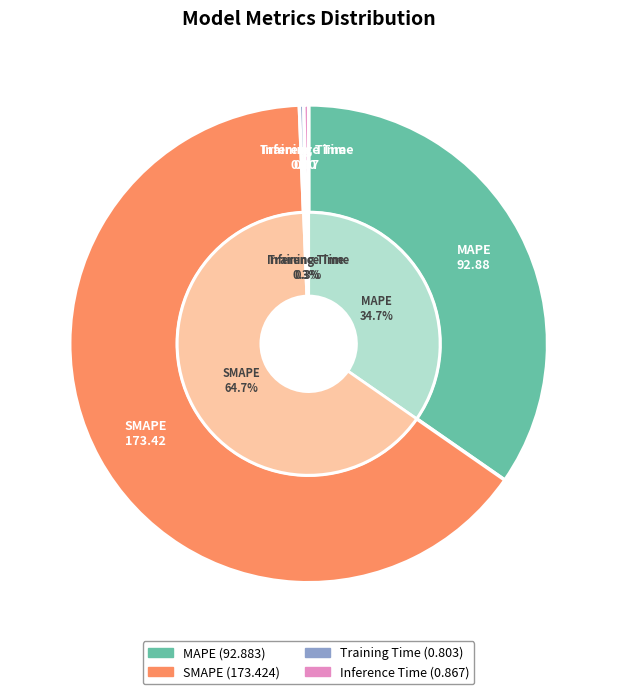

Rank the categories by value from highest to lowest.

SMAPE, MAPE, Inference Time, Training Time